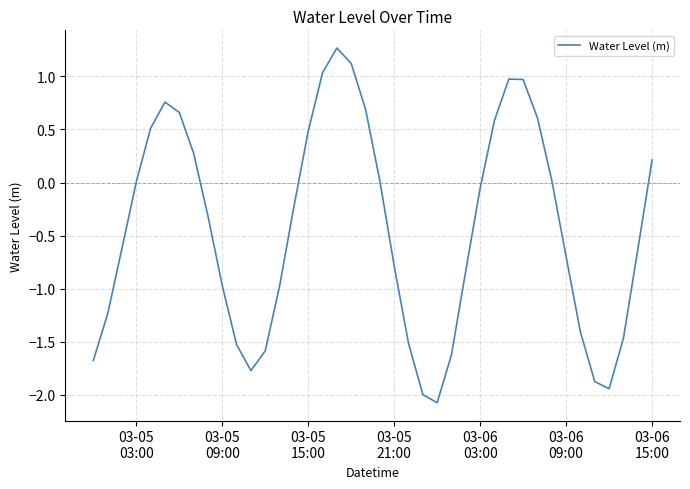

What is the difference between the maximum and minimum values?

3.3